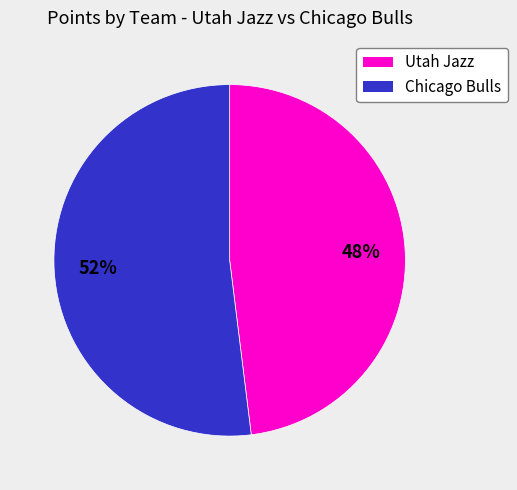

To the nearest percent, what is the difference between the largest and smallest slice percentages?

4%